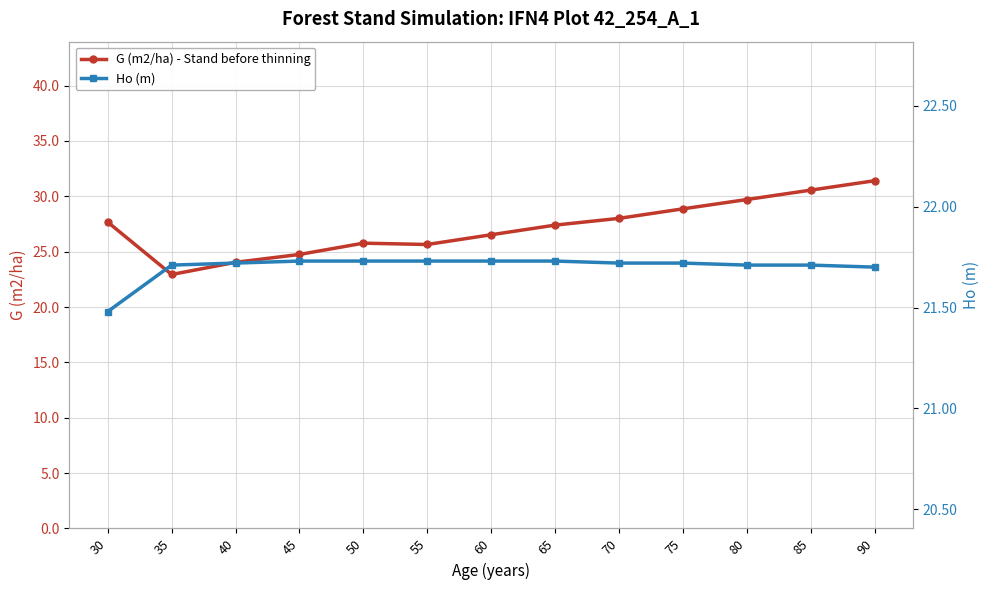

Is the value of G (m2/ha) - Stand before thinning at 50 greater than the value of Ho (m) at 60?

Yes